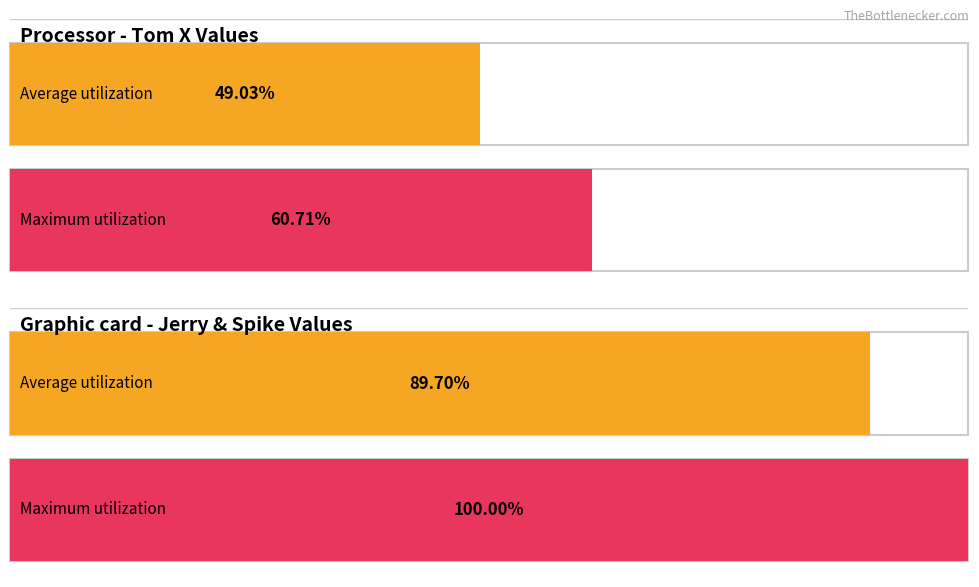

Count the number of data series in this chart.

2